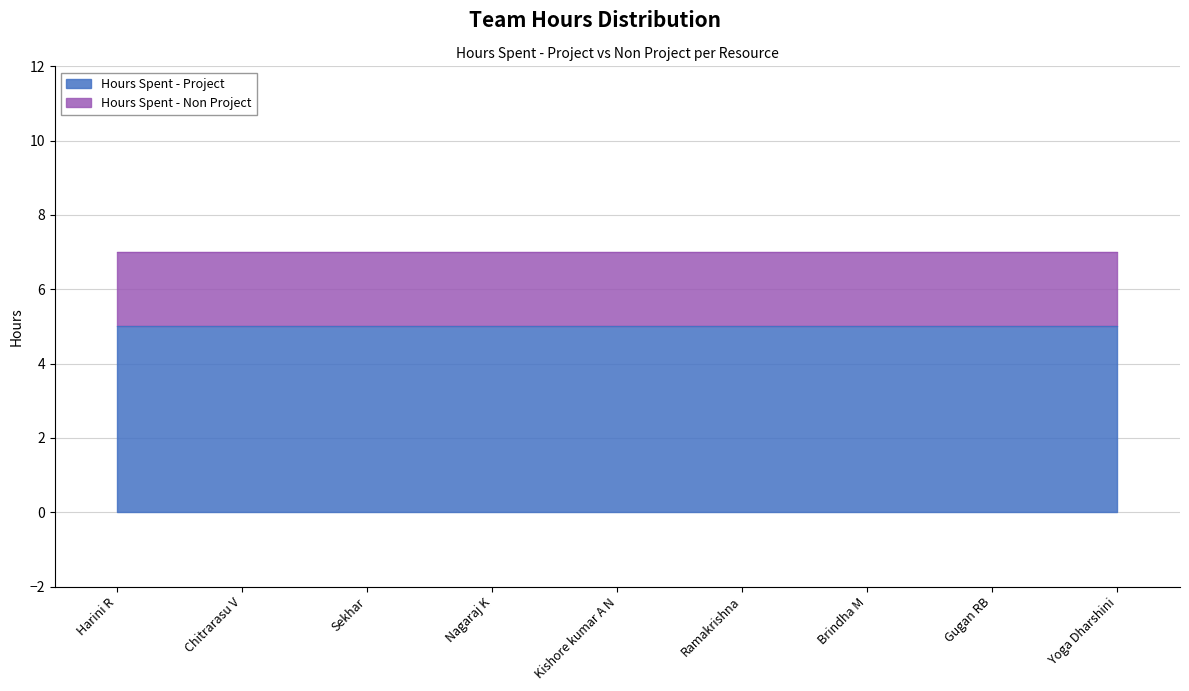

What position from the right is Yoga Dharshini?

1